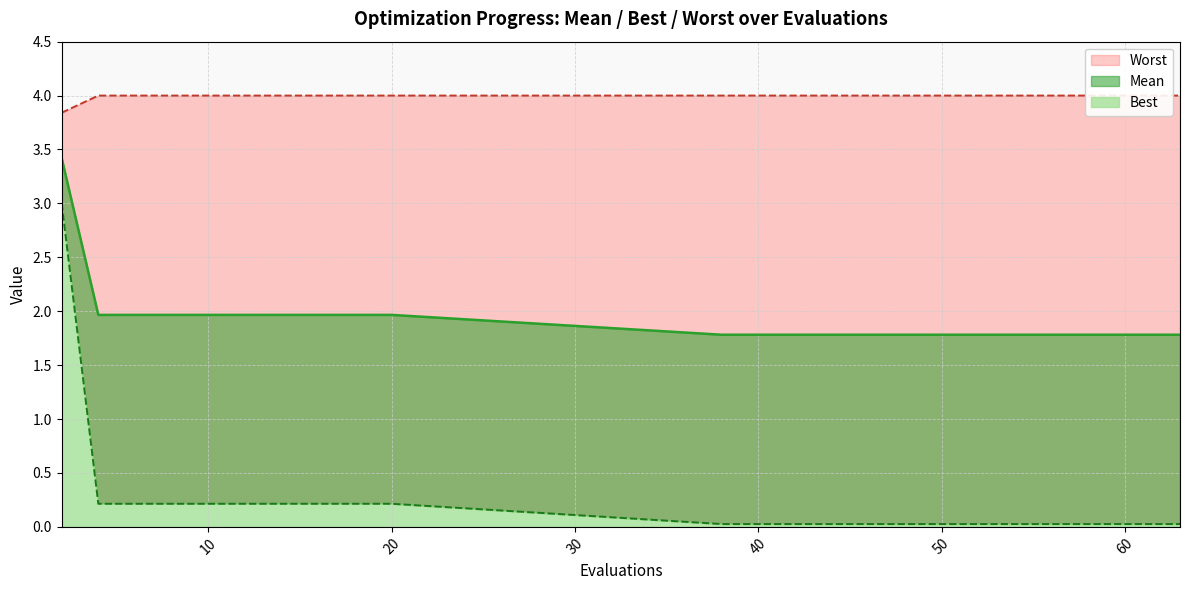

What are all the series names shown in the legend?

mean_line, best_line, worst_line